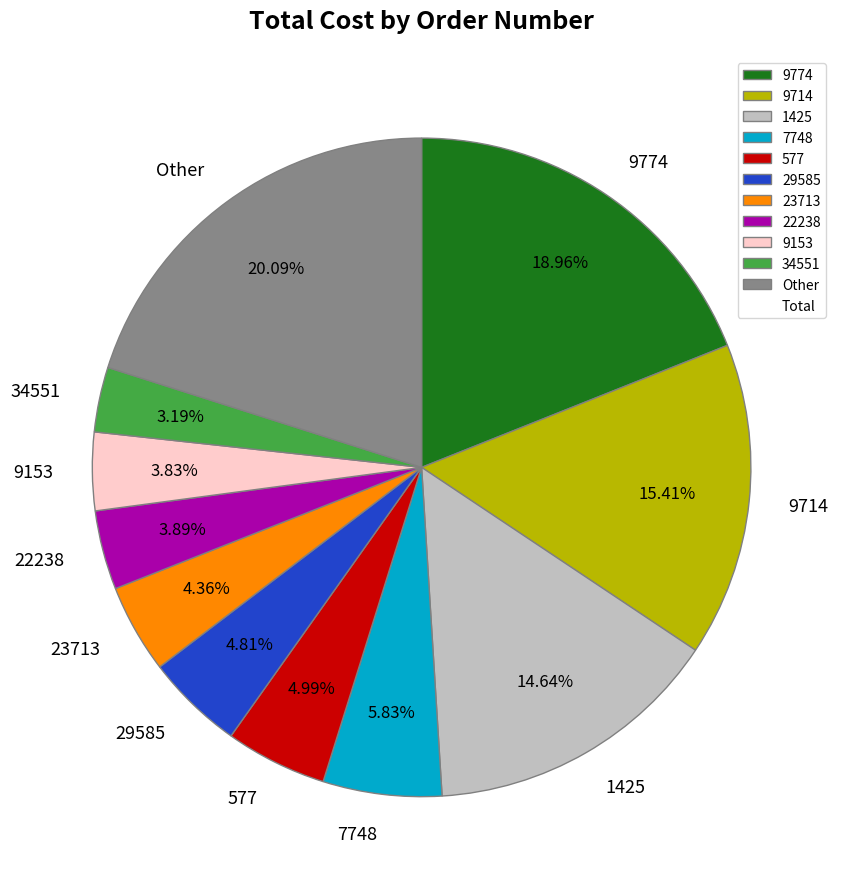

Combined, do 1425 and 7748 account for over 50%?

No